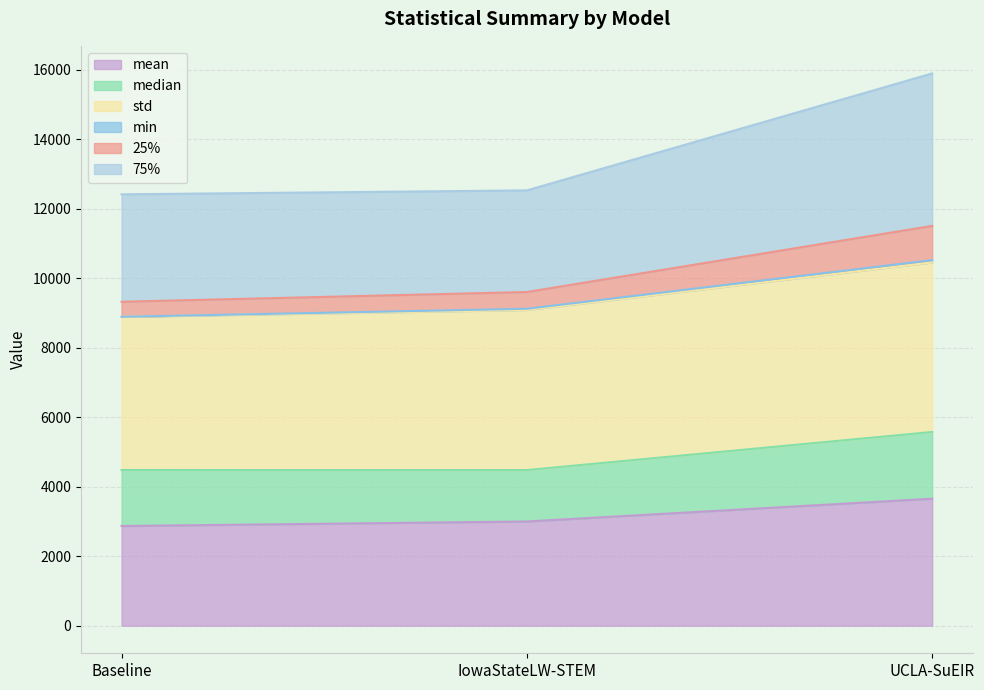

At which category is the sum across all series the highest?

UCLA-SuEIR